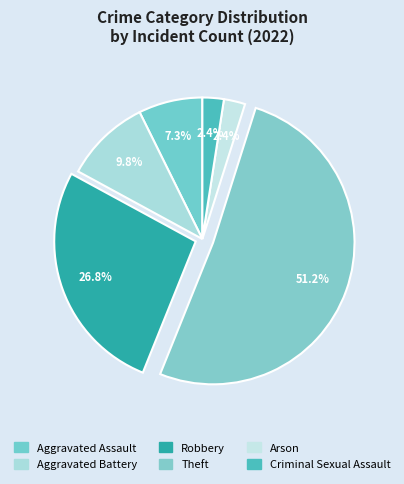

Count the number of slices in the pie.

6